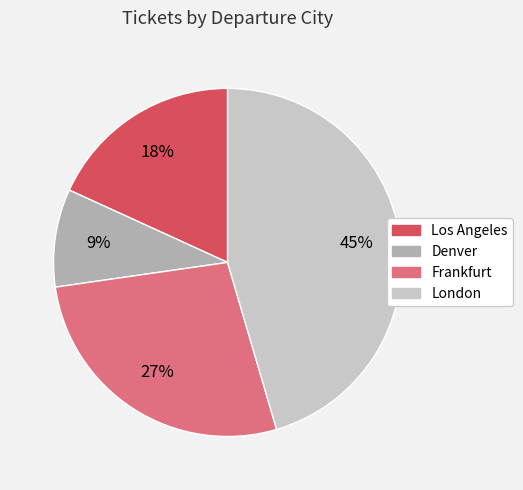

Which slice is the largest?

London